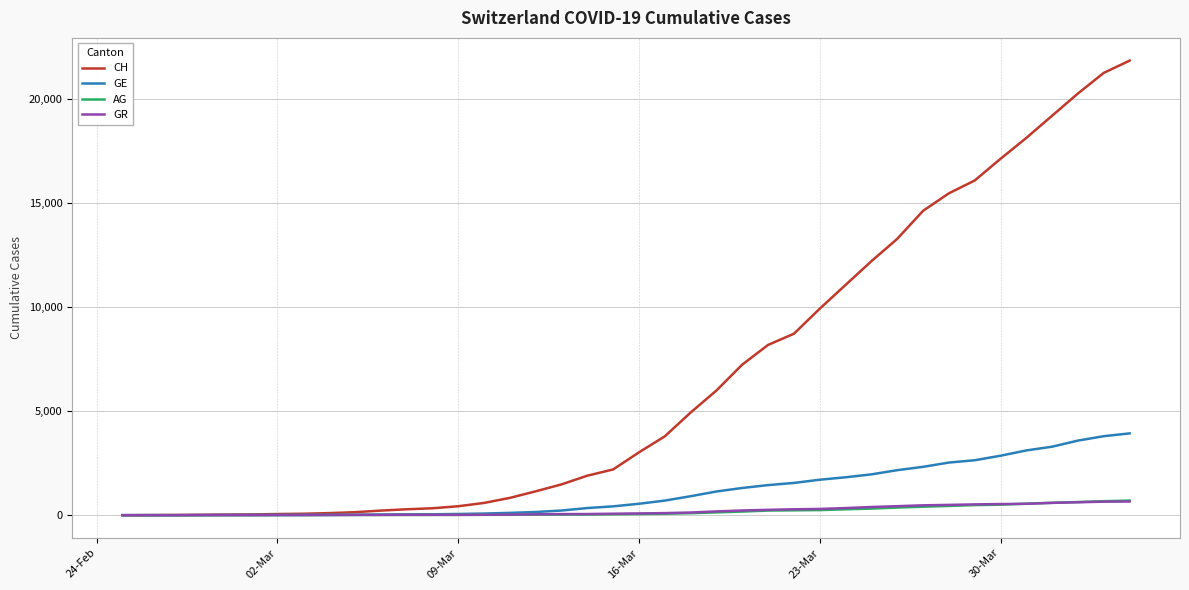

Which series has the largest total across all categories?

CH